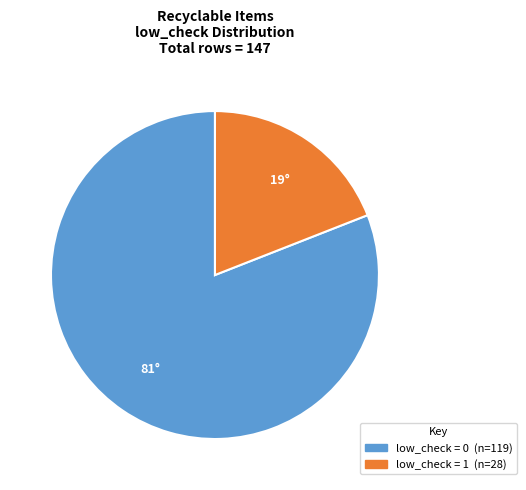

Is there a majority slice in this chart?

Yes